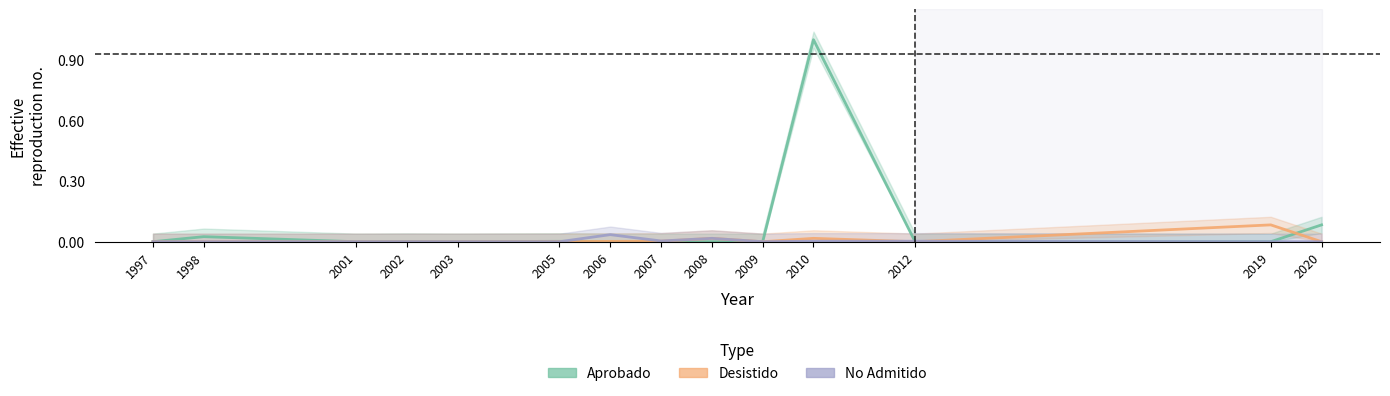

How many lines are shown in the chart?

3